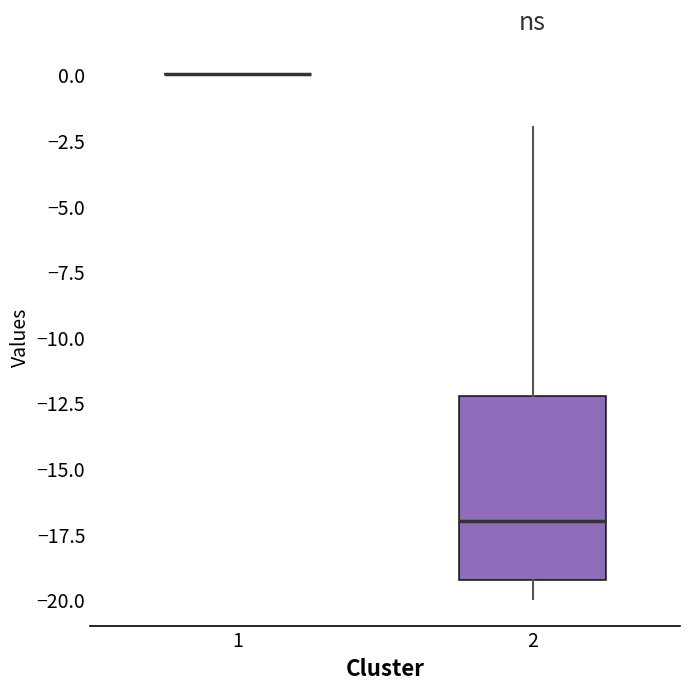

Reading left to right, transcribe this box plot: for each box, give where its median line is, the range the box spans, and where its two whiskers end, as read against the y-axis. The values are not printed on the chart, so give them approximately, as read against the axis.

1: box collapsed to a line at 0, whiskers 0 to 0
2: median -17, box -19 to -12, whiskers -20 to -2